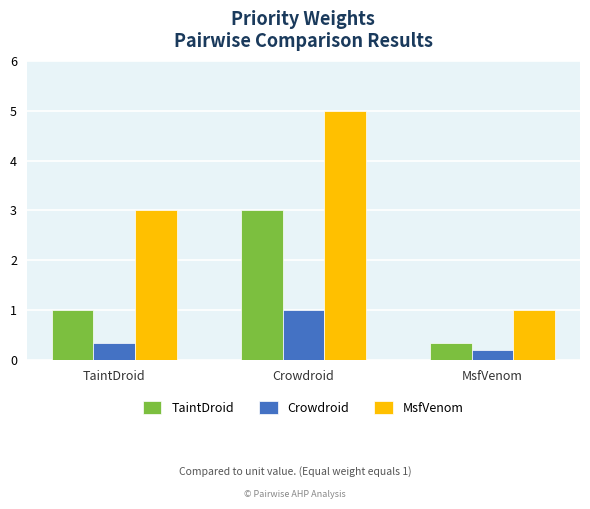

What is the difference between the maximum and second lowest values in the Crowdroid series?

0.7